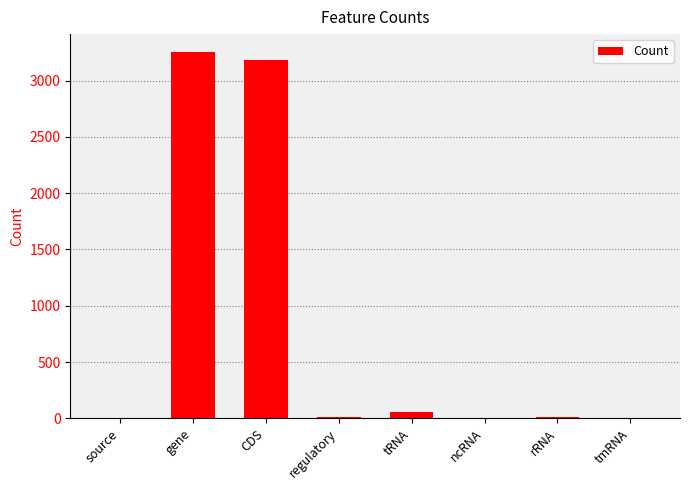

Which has a higher value, regulatory or CDS?

CDS